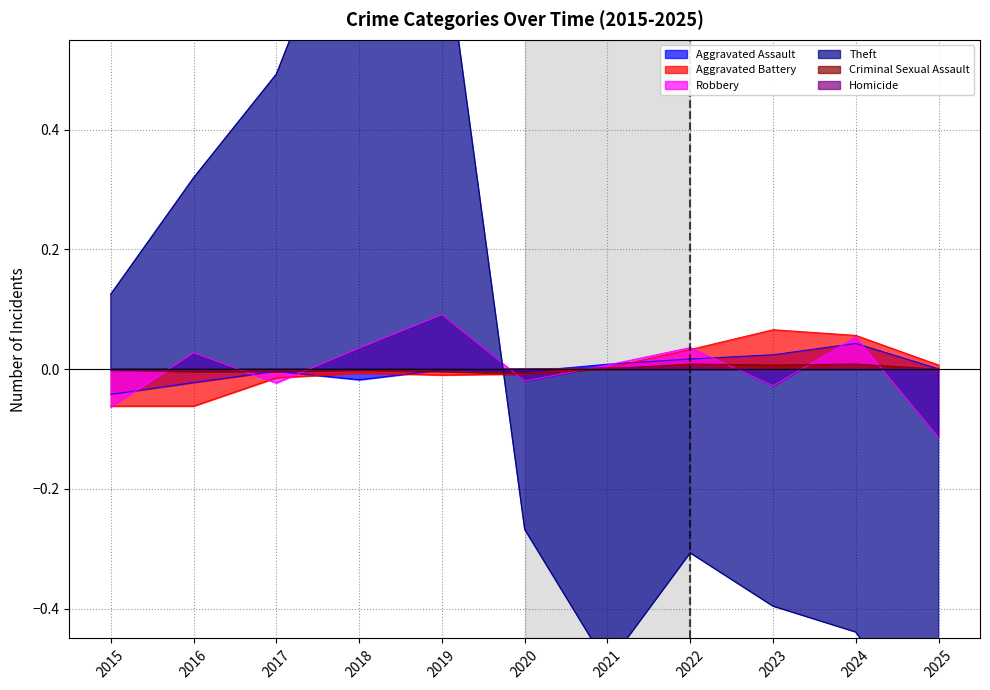

Rank the series at 2019 from lowest to highest value.

Aggravated Battery, Criminal Sexual Assault, Aggravated Assault, Homicide, Robbery, Theft